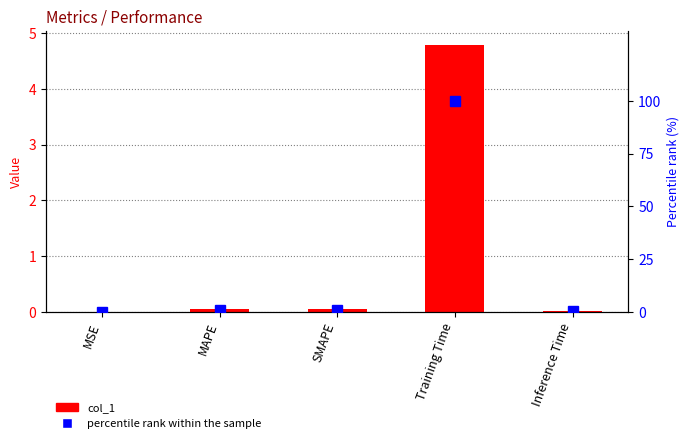

What is the average value of the percentile rank within the sample series?

20.5